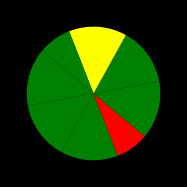

How many segments does this pie chart have?

8